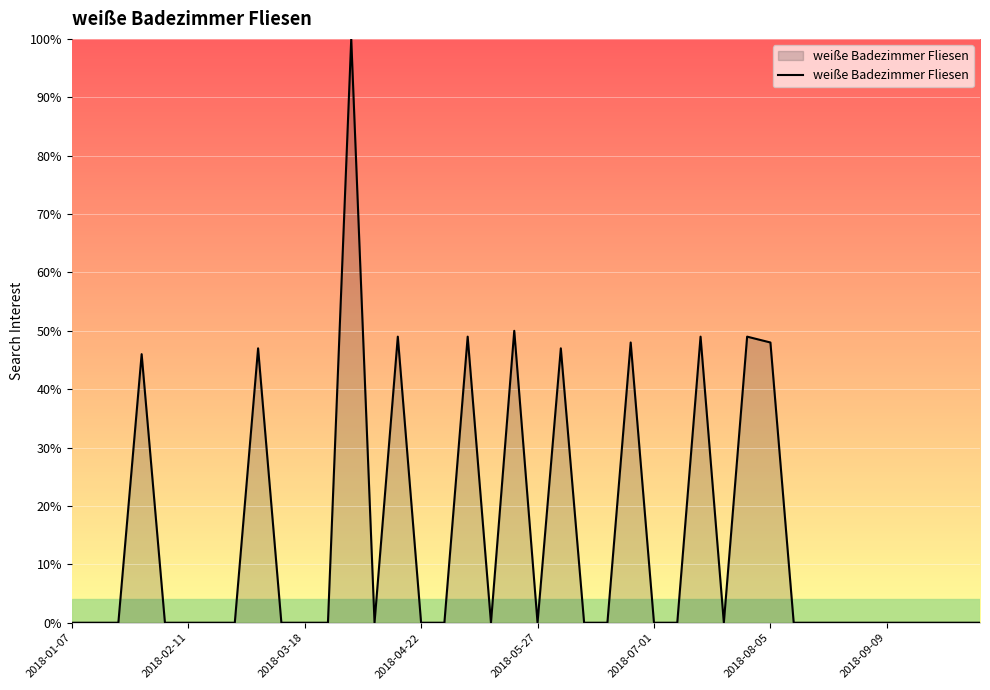

Reading left to right, list all the values displayed in this chart.

0	0	0	46	0	0	0	0	47	0	0	0	100	0	49	0	0	49	0	50	0	47	0	0	48	0	0	49	0	49	48	0	0	0	0	0	0	0	0	0